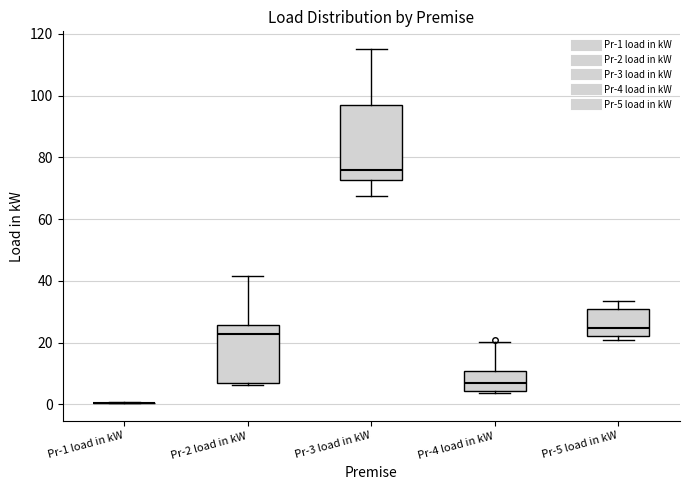

Comparing the boxes themselves (not the whiskers), which one is the tallest?

Pr-3 load in kW